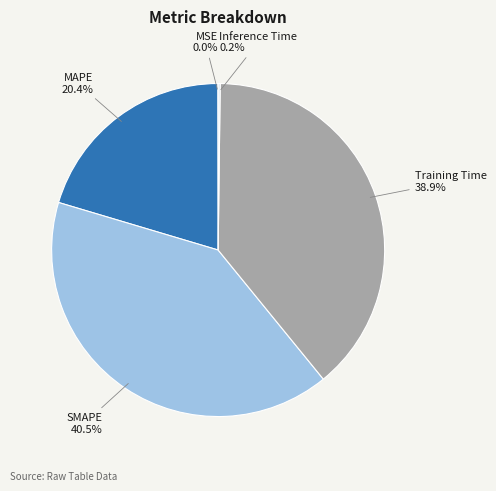

Is there a majority slice in this chart?

No